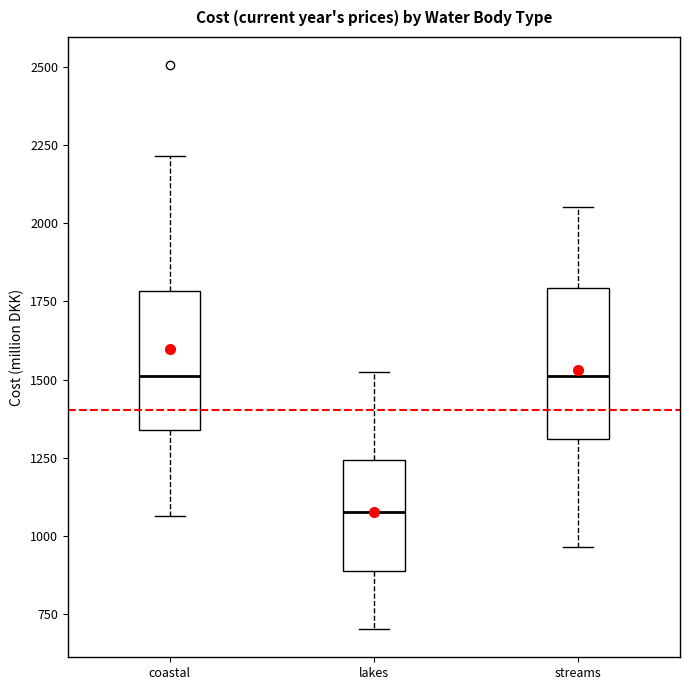

Which box's median line is the lowest?

lakes